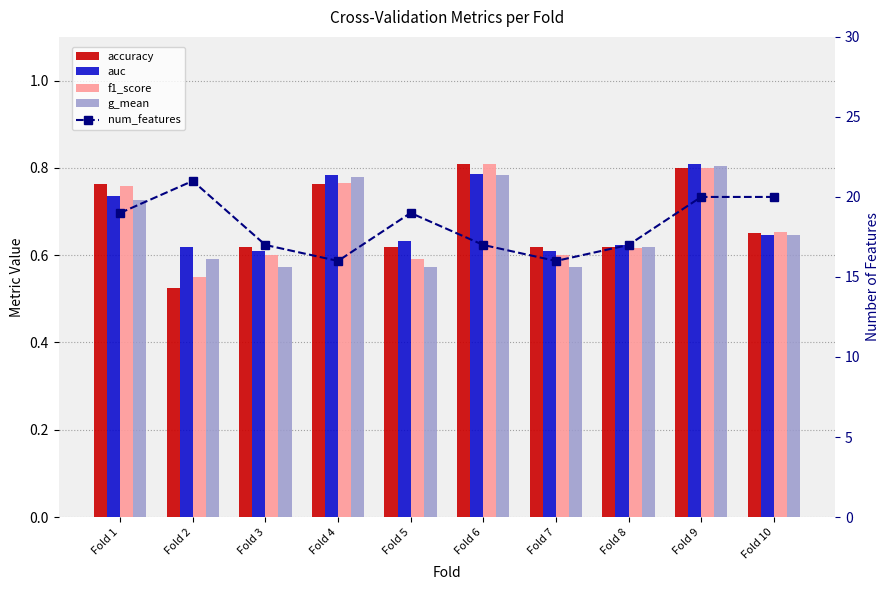

Read the g_mean value at Fold 3.

0.6